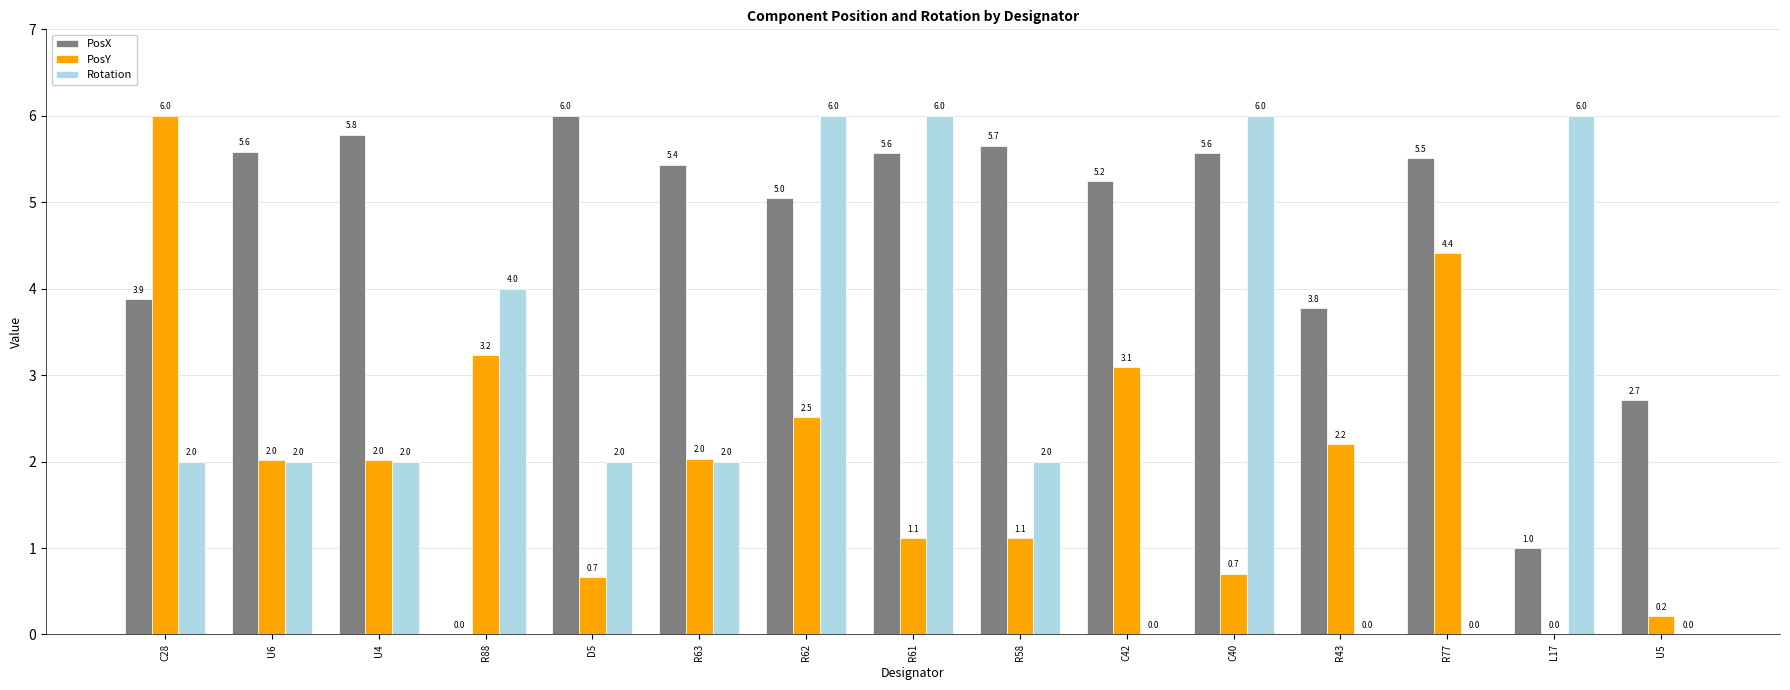

Are the bars horizontal?

No